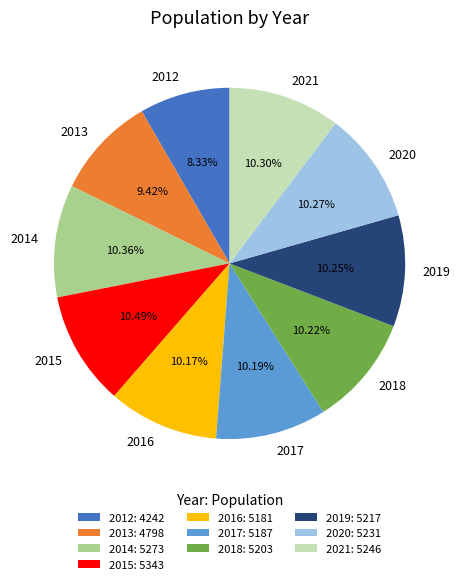

Approximately how many times larger is the value at 2015 compared to 2021?

1.0